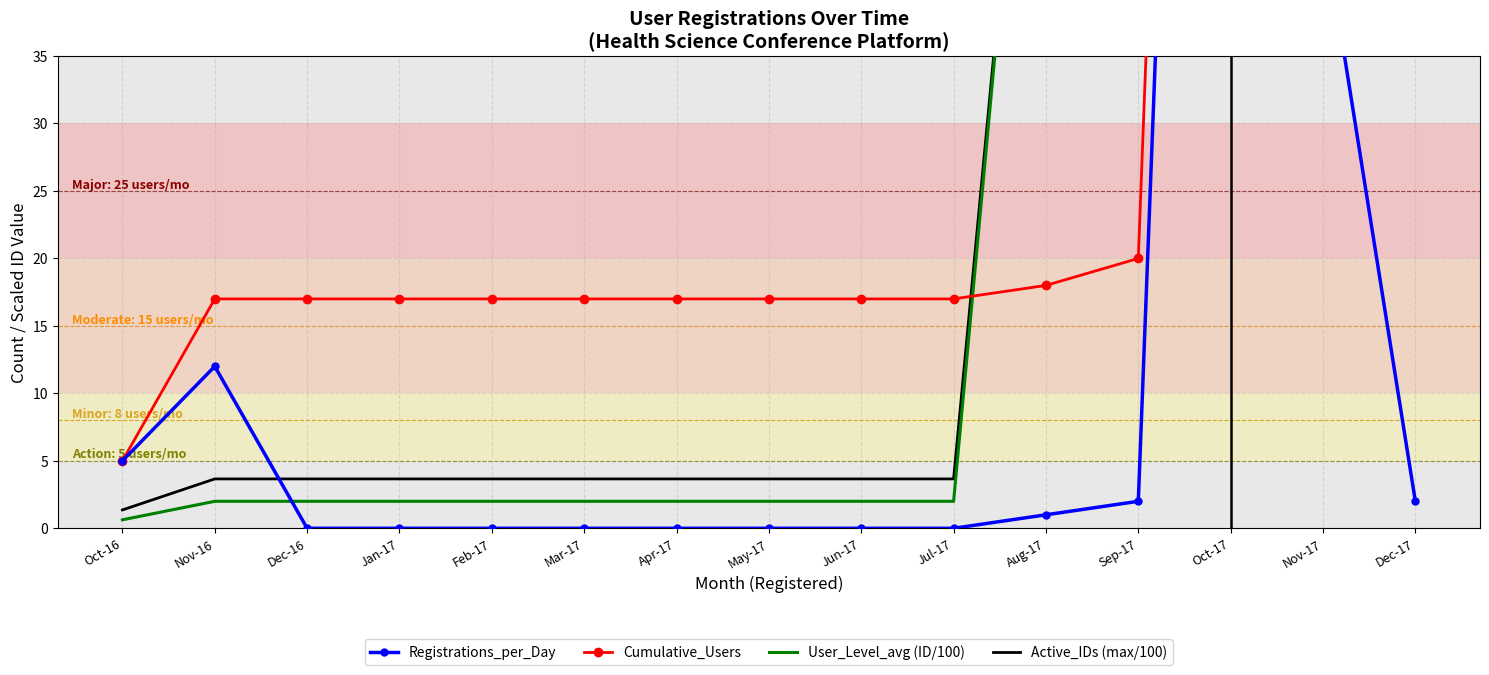

What position from the left is Jul-17?

10